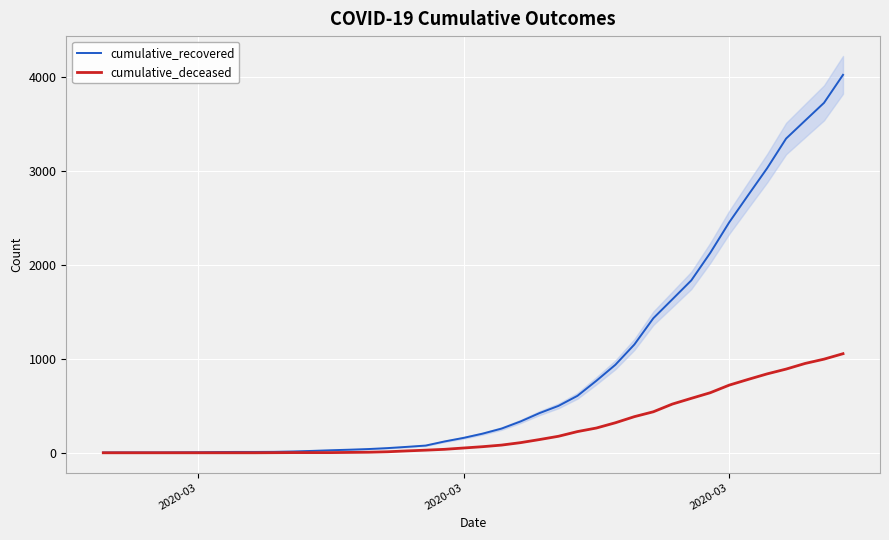

The value of cumulative_deceased at 34 is 529. True or false?

False